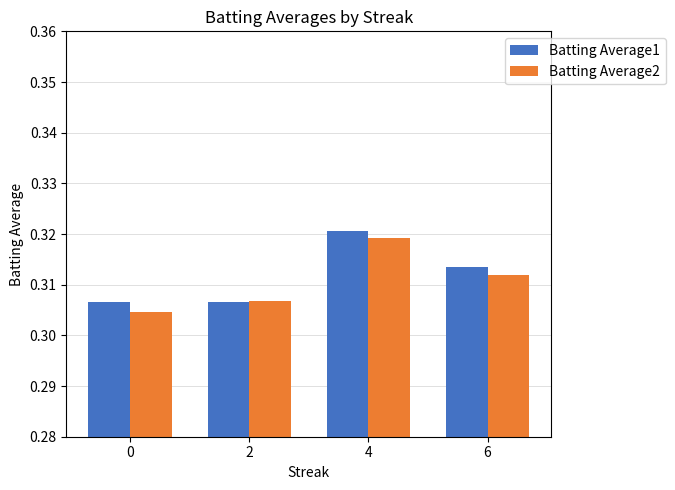

At how many categories does at least one series exceed 0?

4